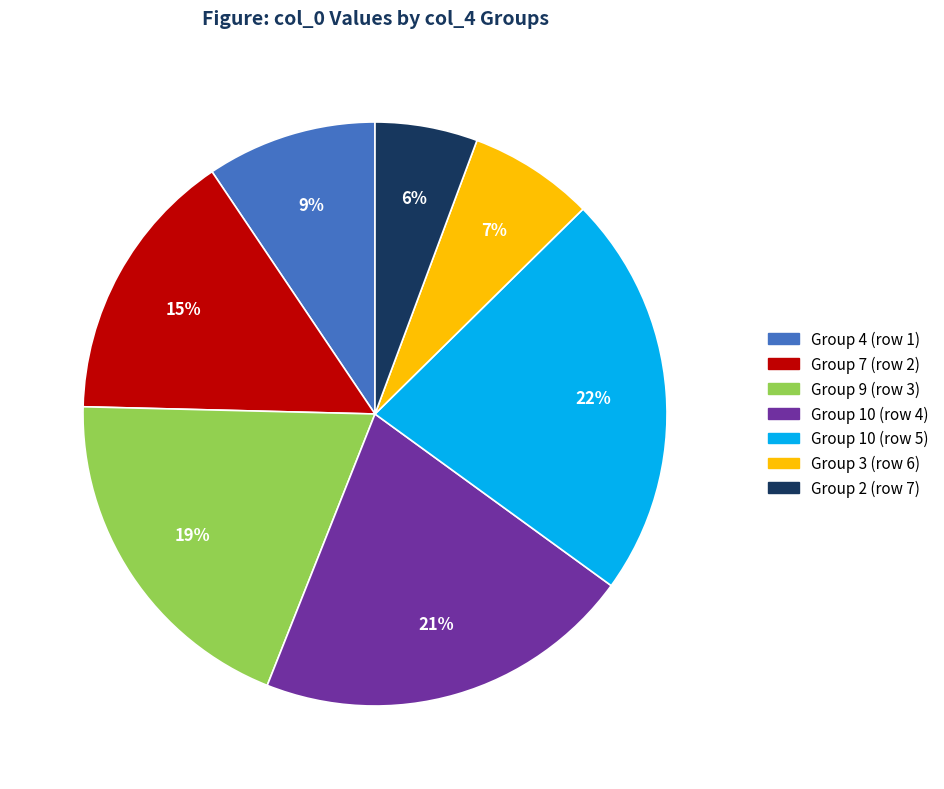

To the nearest percent, what is the average slice percentage?

14%